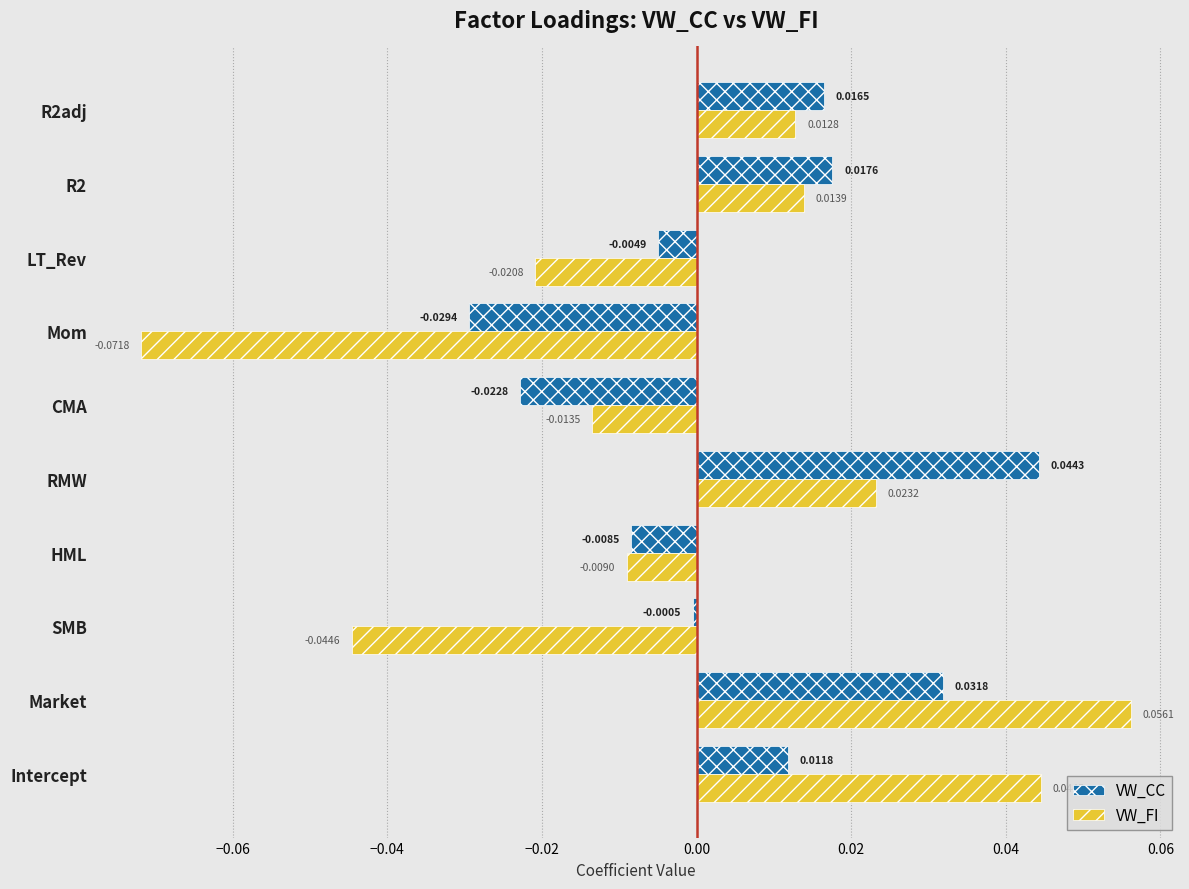

Which series has the largest total across all categories?

VW_CC